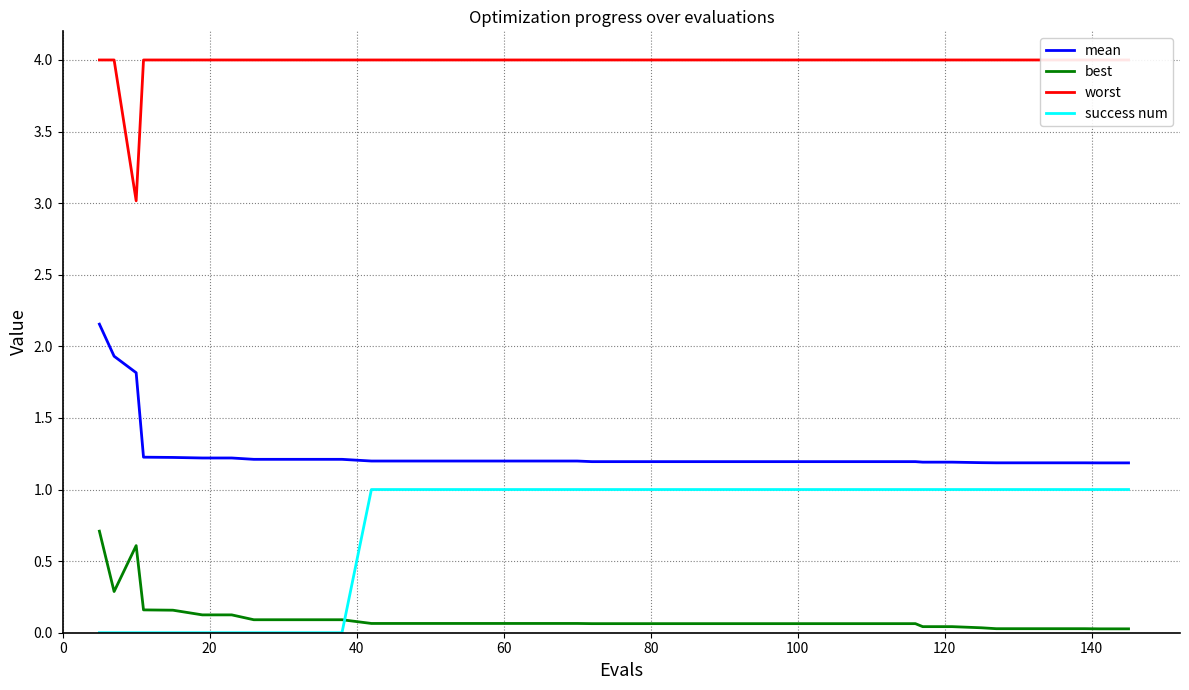

Reading left to right, list all the values displayed in this chart.

mean: 2.2	1.9	1.8	1.2	1.2	1.2	1.2	1.2	1.2	1.2	1.2	1.2	1.2	1.2	1.2	1.2	1.2	1.2	1.2	1.2	1.2	1.2	1.2	1.2	1.2	1.2	1.2	1.2	1.2	1.2	1.2	1.2	1.2	1.2	1.2	1.2	1.2	1.2	1.2	1.2
best: 0.7	0.3	0.6	0.2	0.2	0.1	0.1	0.1	0.1	0.1	0.1	0.1	0.1	0.1	0.1	0.1	0.1	0.1	0.1	0.1	0.1	0.1	0.1	0.1	0.1	0.1	0.1	0.1	0.1	0.1	0.1	0.0	0.0	0.0	0.0	0.0	0.0	0.0	0.0	0.0
worst: 4.0	4.0	3.0	4.0	4.0	4.0	4.0	4.0	4.0	4.0	4.0	4.0	4.0	4.0	4.0	4.0	4.0	4.0	4.0	4.0	4.0	4.0	4.0	4.0	4.0	4.0	4.0	4.0	4.0	4.0	4.0	4.0	4.0	4.0	4.0	4.0	4.0	4.0	4.0	4.0
success num: 0.0	0.0	0.0	0.0	0.0	0.0	0.0	0.0	0.0	0.0	0.0	1.0	1.0	1.0	1.0	1.0	1.0	1.0	1.0	1.0	1.0	1.0	1.0	1.0	1.0	1.0	1.0	1.0	1.0	1.0	1.0	1.0	1.0	1.0	1.0	1.0	1.0	1.0	1.0	1.0